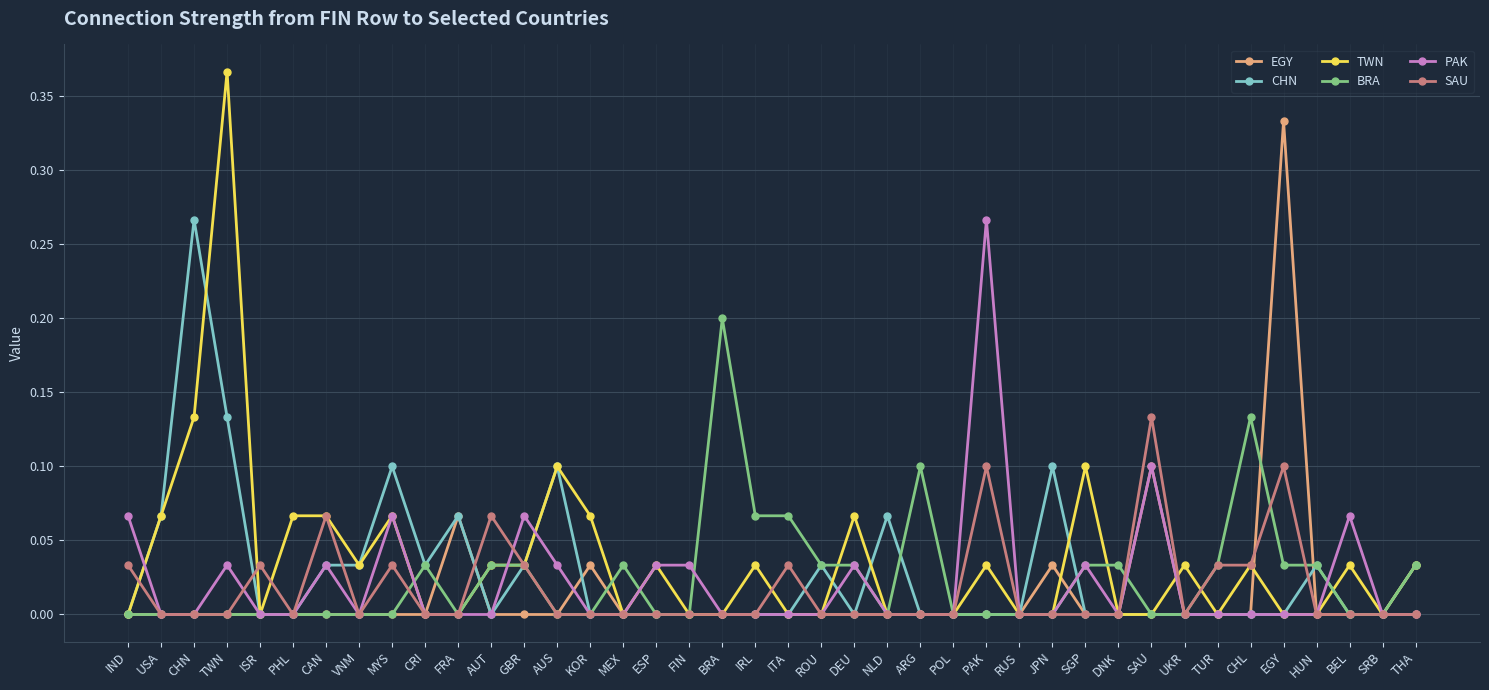

What is the label of the 40th point from the left?

THA